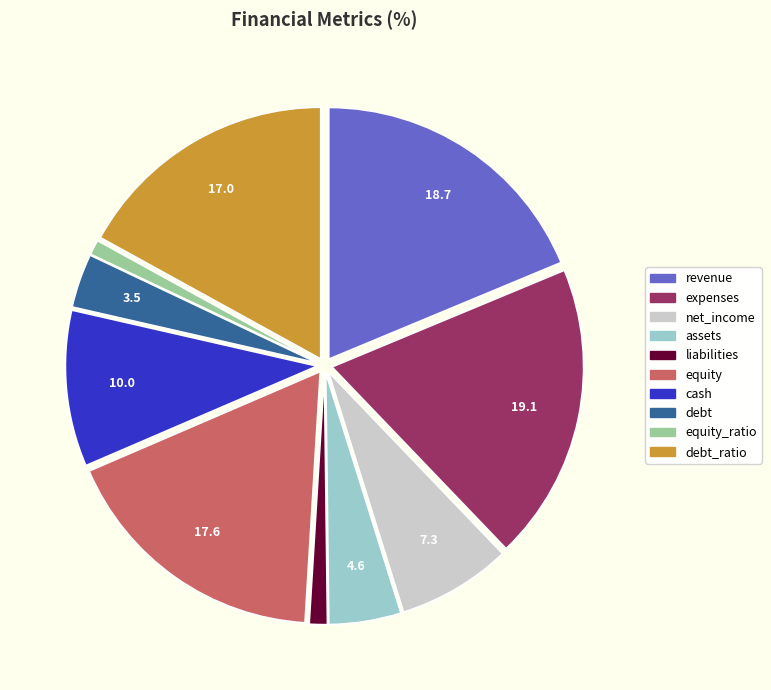

How many slices are in this pie chart?

10